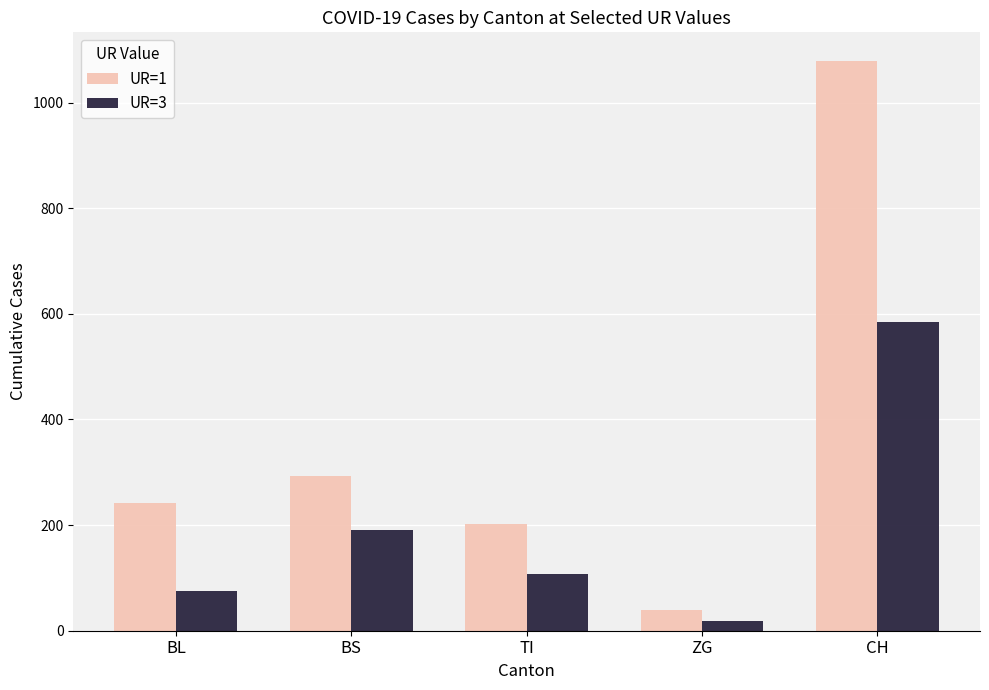

Which series has the largest range (max minus min)?

UR=1